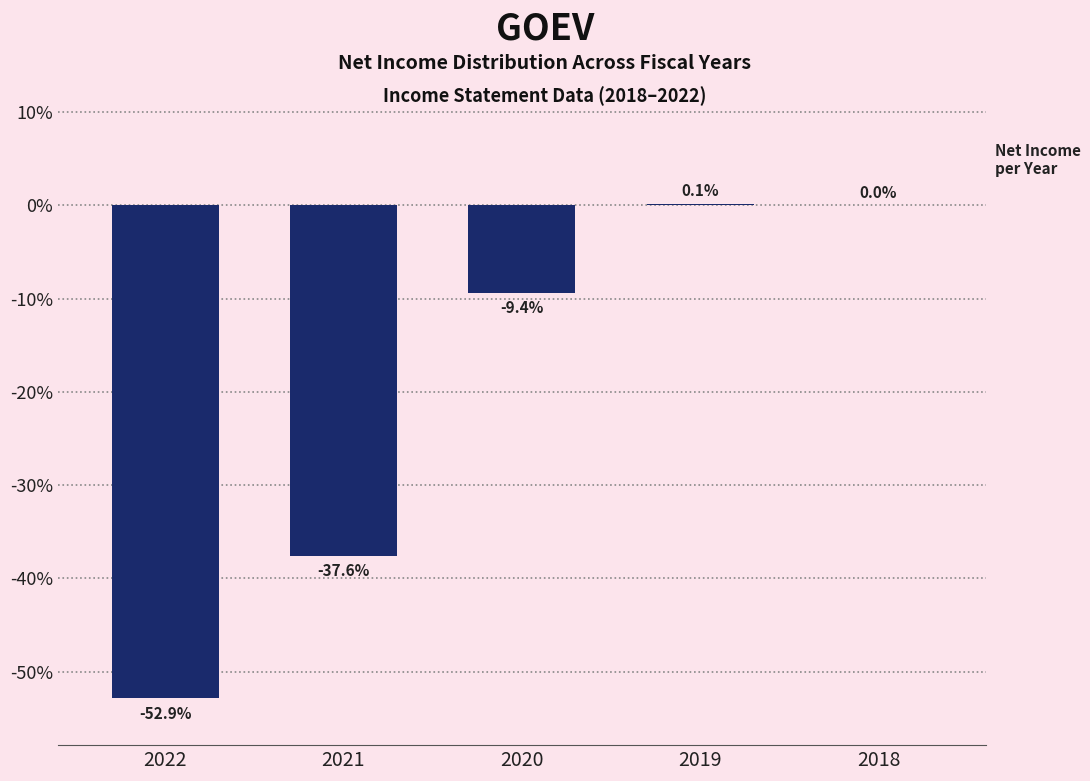

Reading right to left, extract all data points from this chart.

2018=0.0	2019=0.1	2020=-9.4	2021=-37.6	2022=-52.9